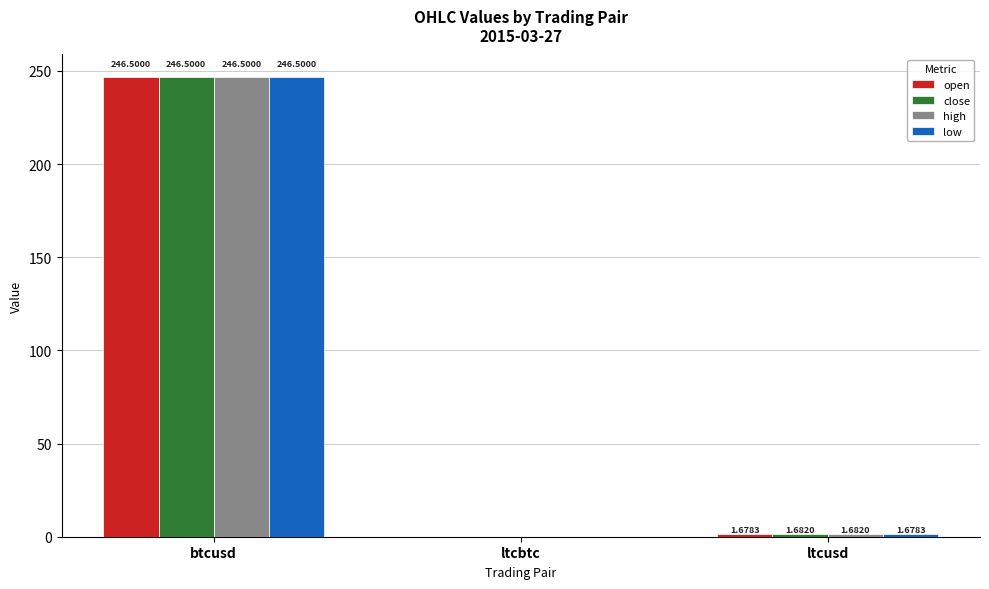

How many groups of bars are there?

3